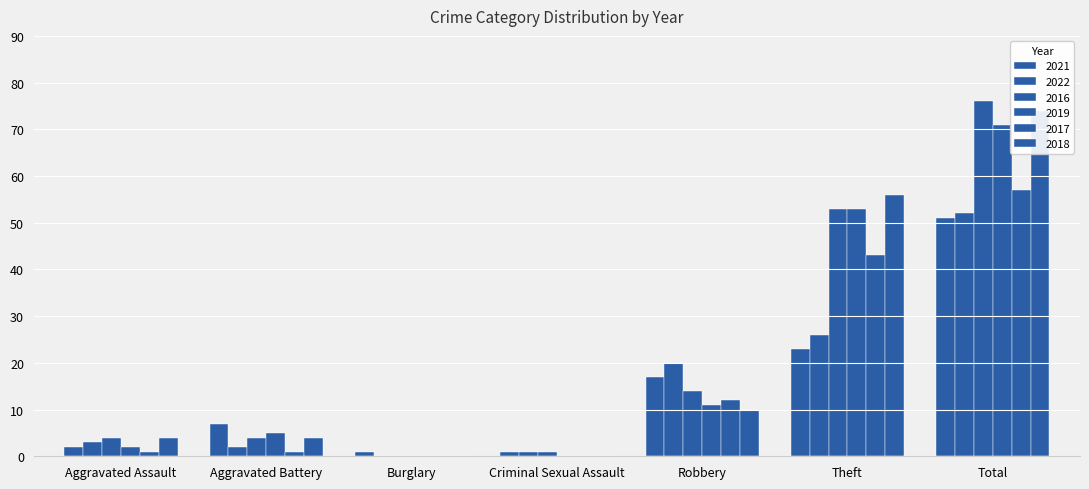

List the series in order of their peak value, highest first.

2016, 2018, 2019, 2017, 2022, 2021